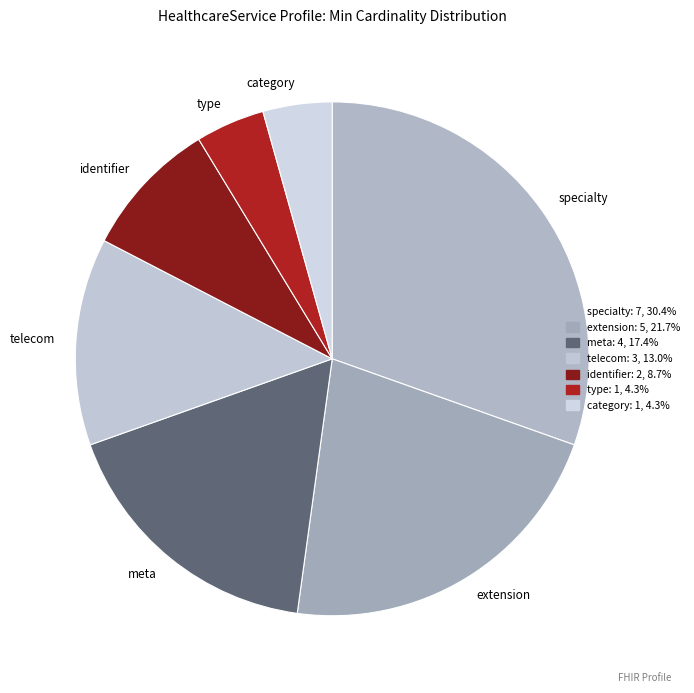

How many slices are in this pie chart?

7